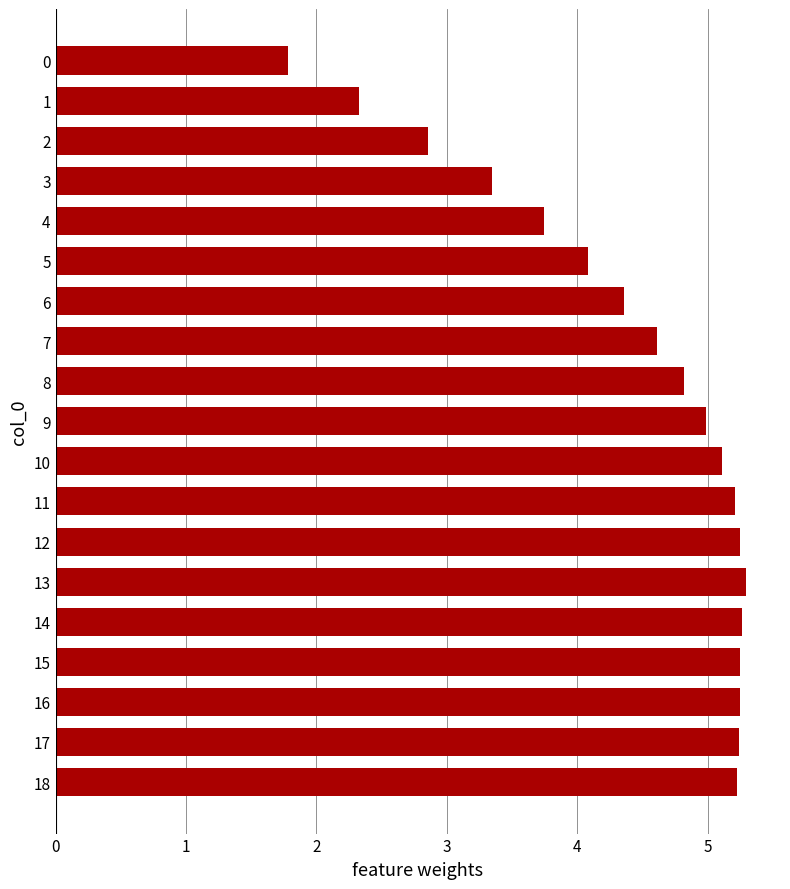

What is the change in value from 9 to 17?

+0.3